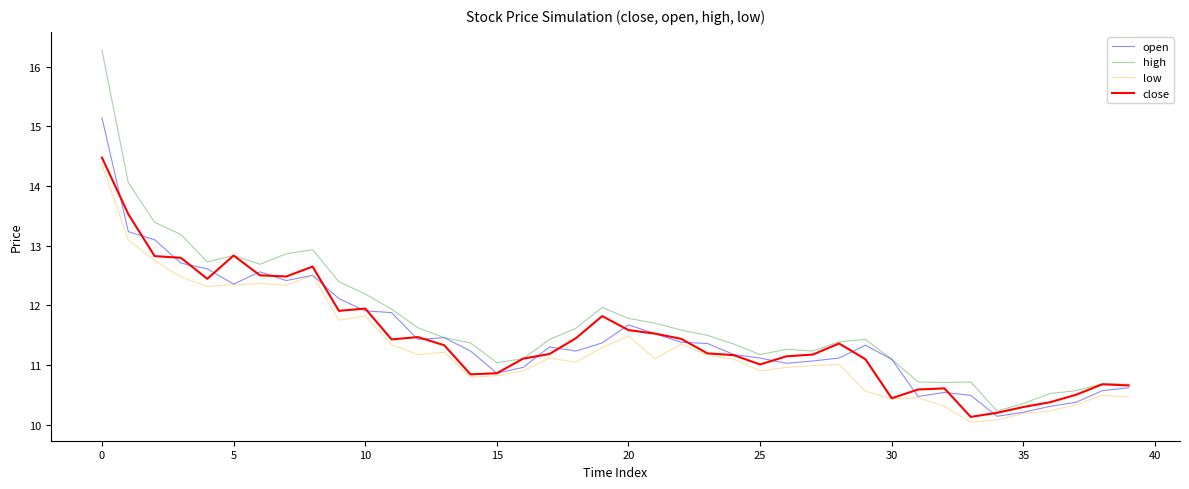

Which series has the largest range (max minus min)?

high